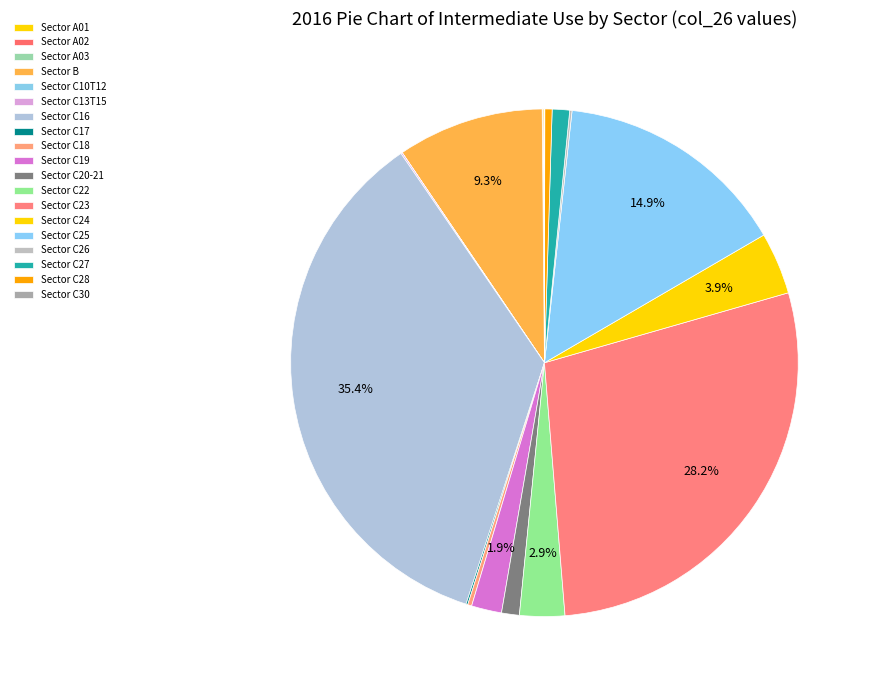

Does any single category account for the majority?

No